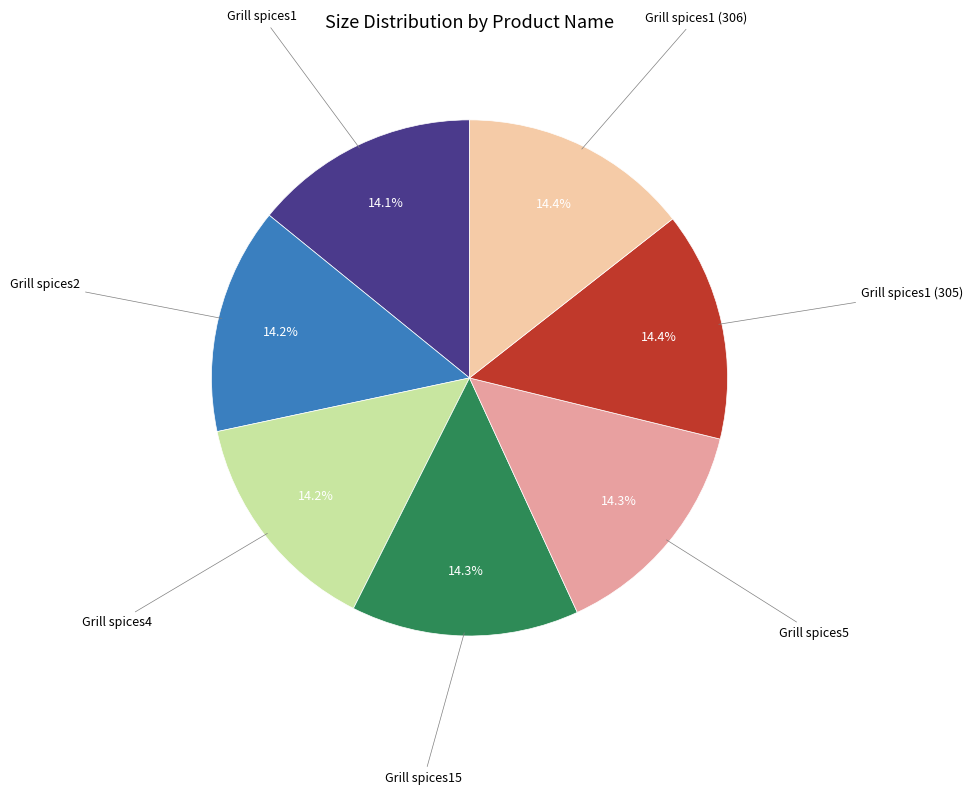

Does any single category account for the majority?

No